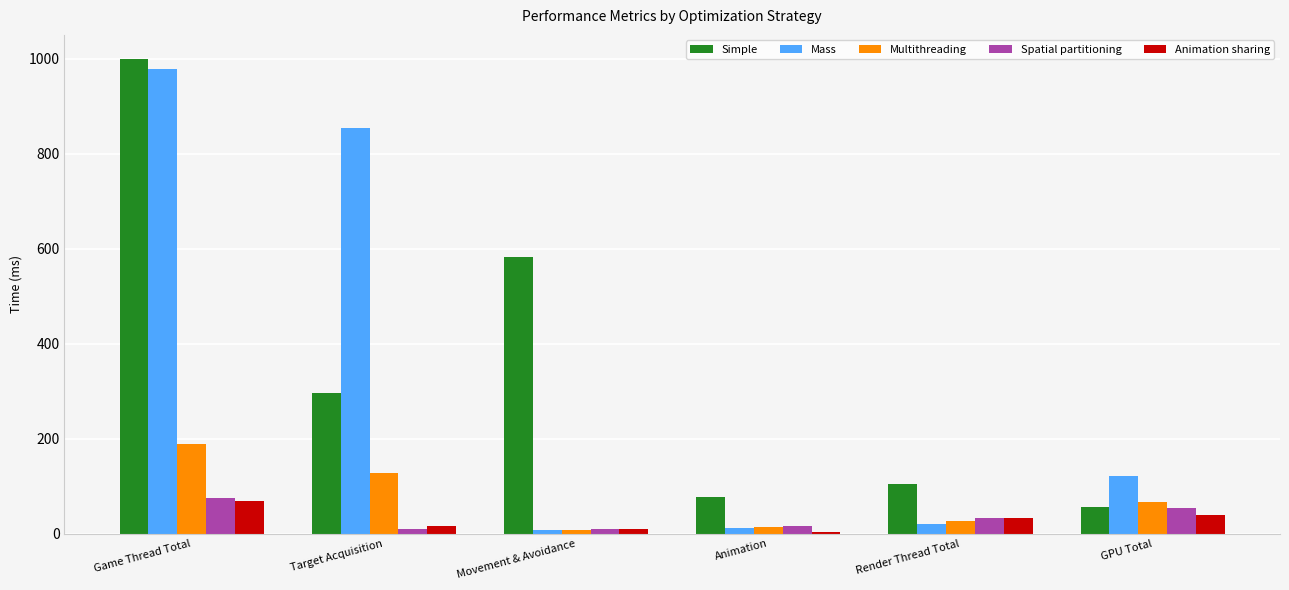

Between Game Thread Total and Target Acquisition, which series saw the biggest shift?

Simple